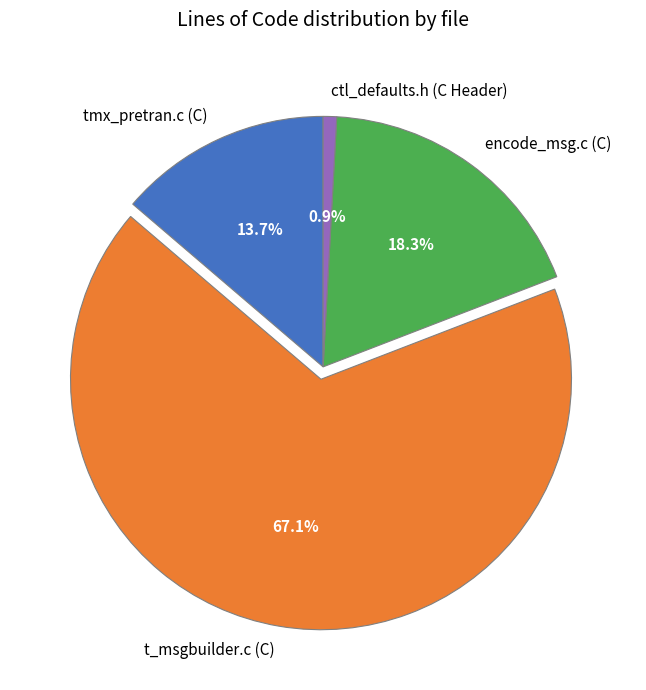

To the nearest percent, what is the difference between the largest and smallest slice percentages?

66%